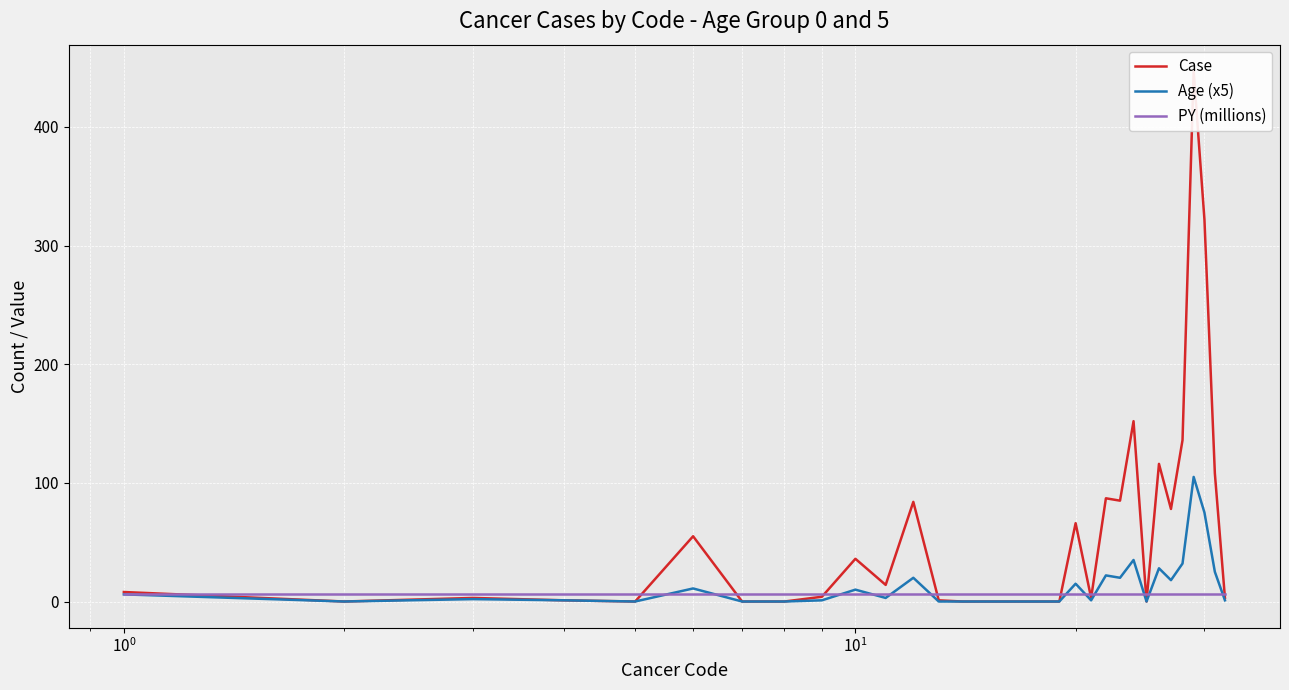

At how many categories does at least one series exceed 260?

2